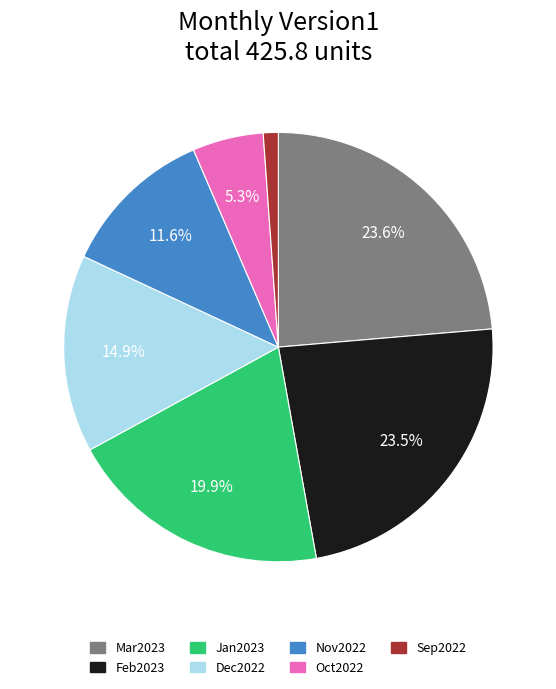

Which has a higher value, Dec2022 or Oct2022?

Dec2022